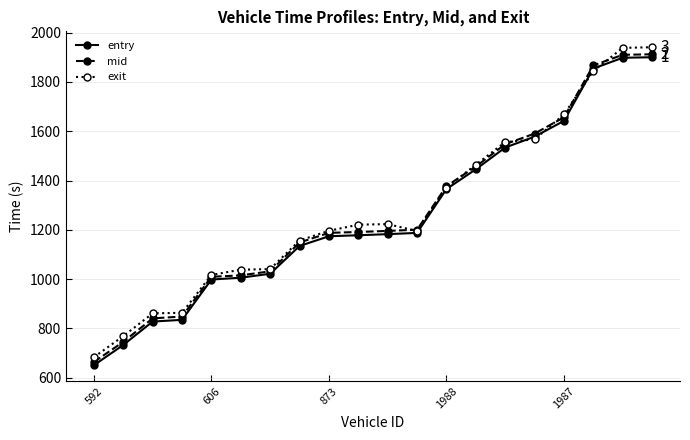

Which series ends up on top after the final intersection of mid and exit?

exit